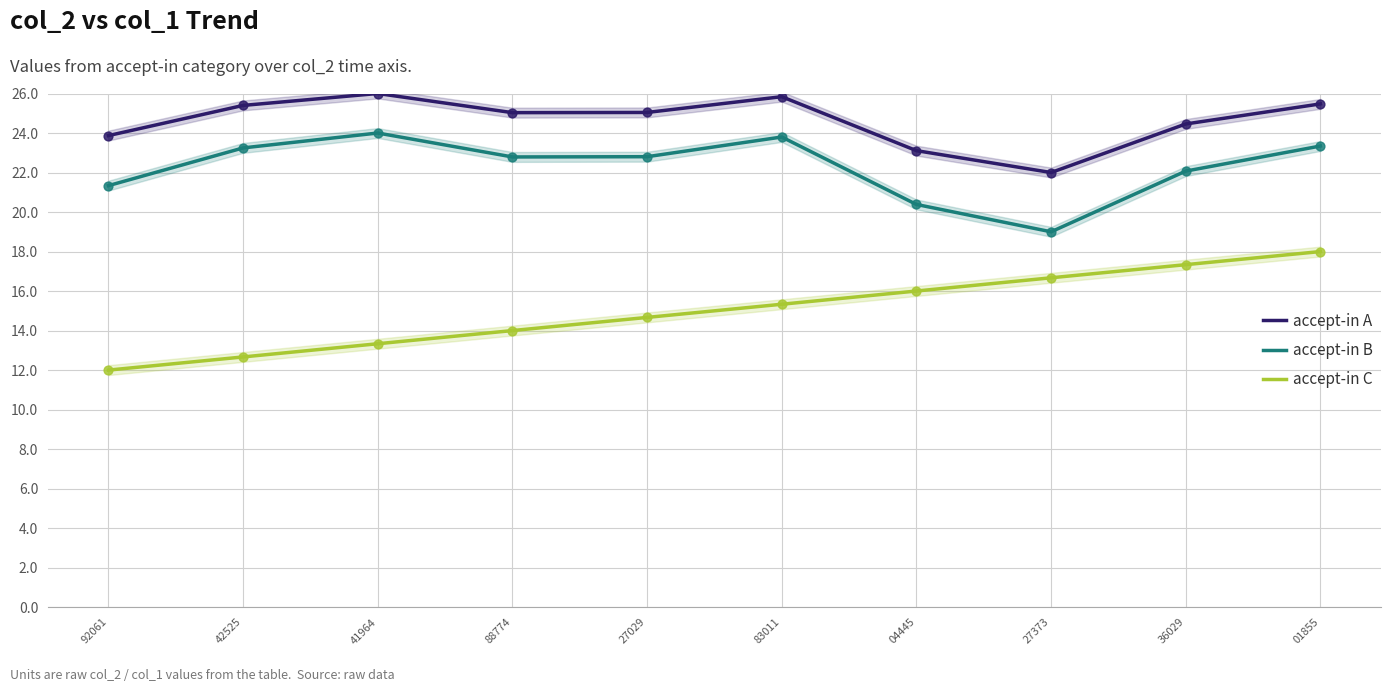

Is the value of accept-in B at 83011 greater than the value of accept-in C at 01855?

Yes